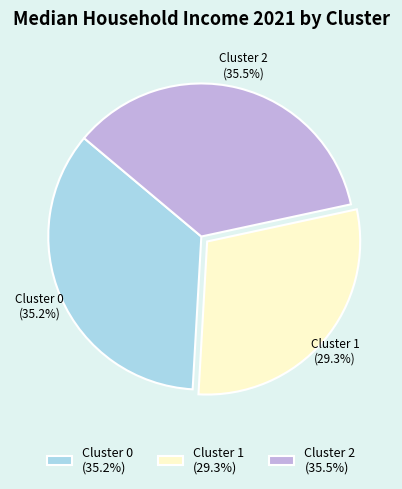

How many segments does this pie chart have?

3